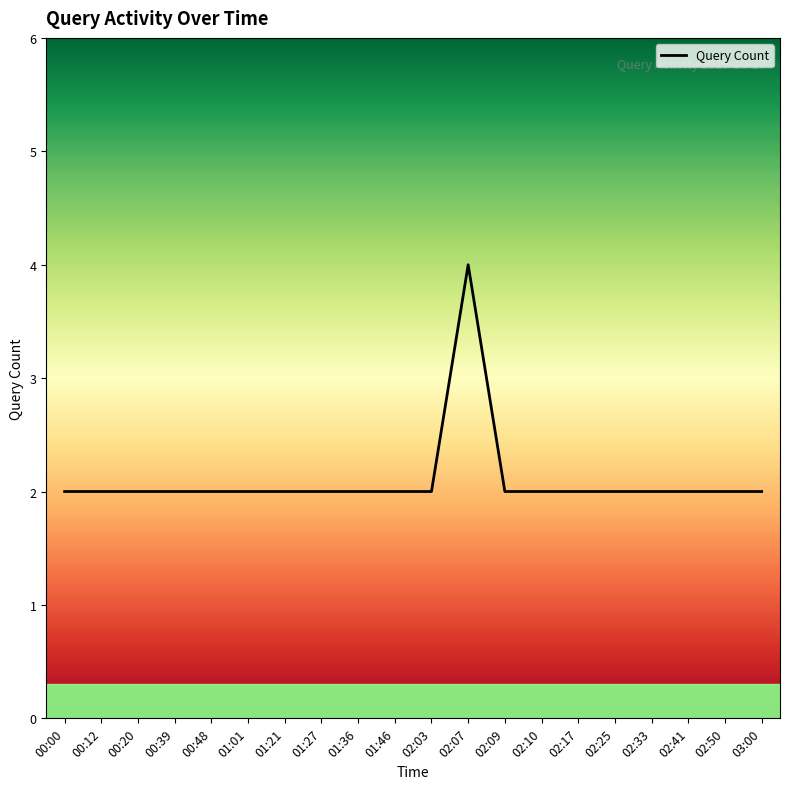

Reading left to right, extract all data points from this chart.

2	2	2	2	2	2	2	2	2	2	2	4	2	2	2	2	2	2	2	2